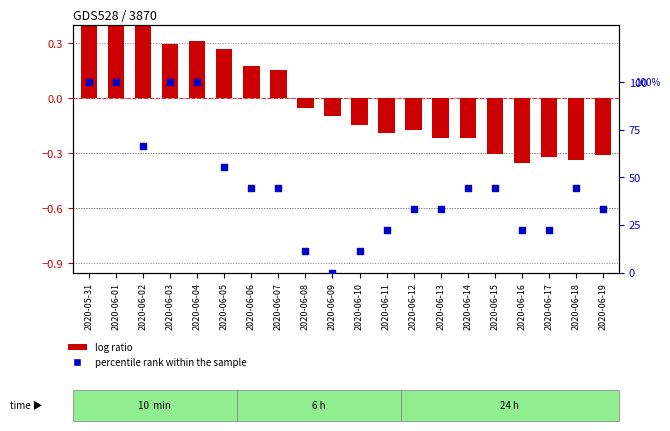

Which series contains the lowest Y value?

log ratio